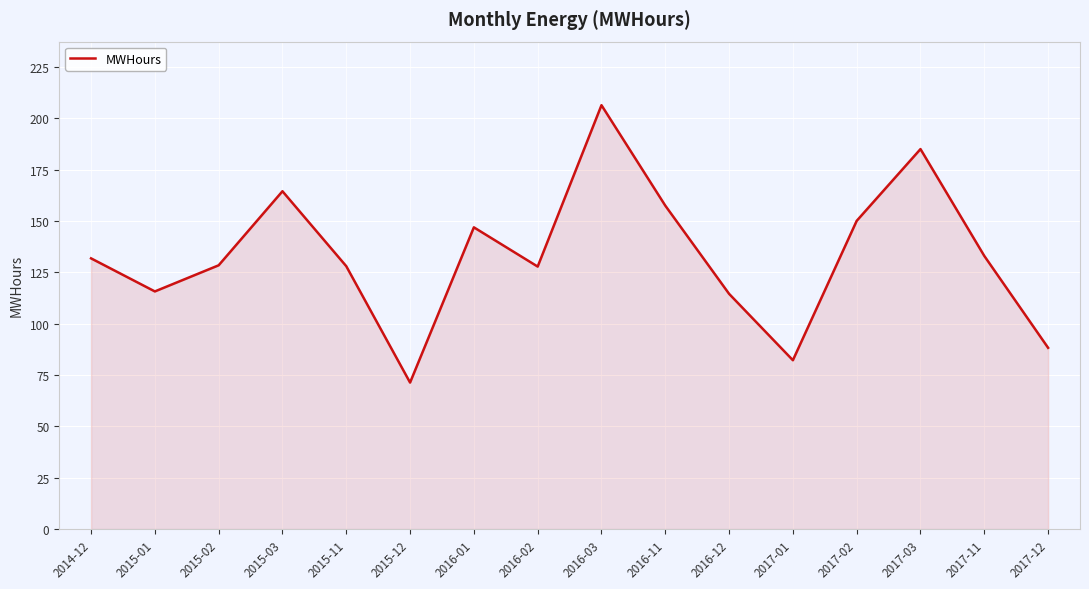

What is the difference between the values at 2016-01 and 2015-12?

75.6